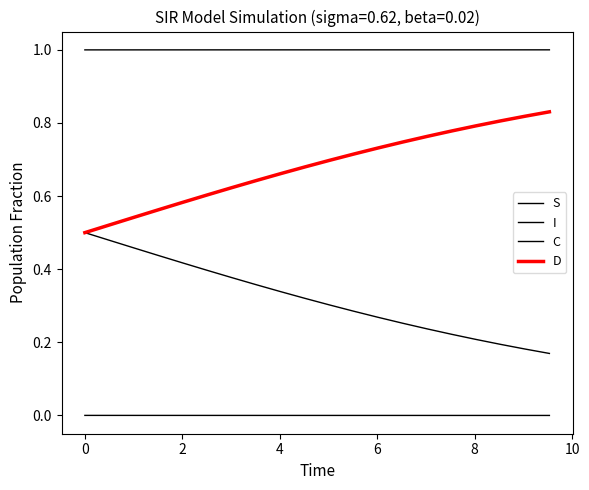

How many I values are between 0 and 1?

20